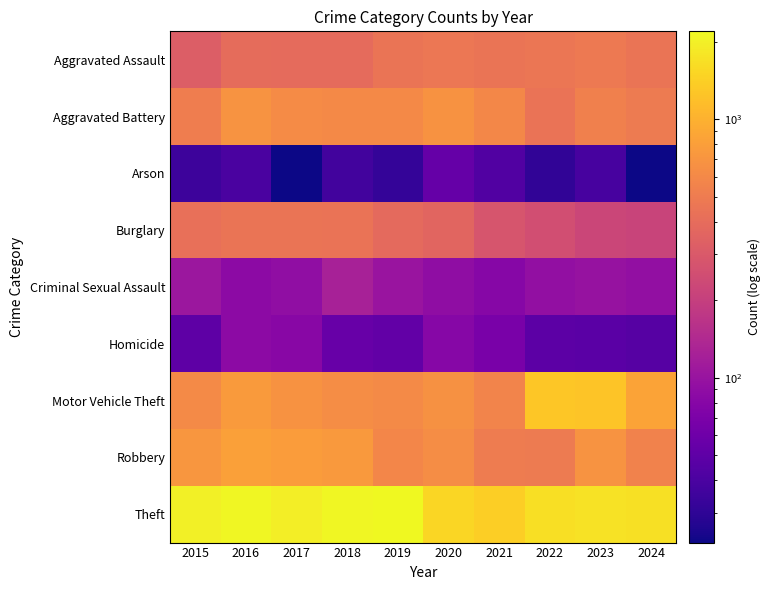

List the series in order of their peak value, highest first.

Theft, Motor Vehicle Theft, Robbery, Aggravated Battery, Aggravated Assault, Burglary, Criminal Sexual Assault, Homicide, Arson